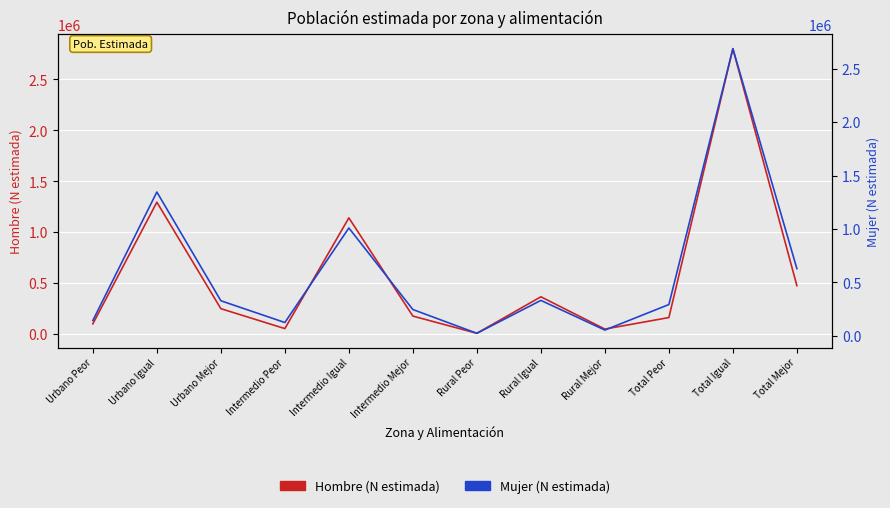

How many interior local valleys does the Mujer (N estimada) series have?

3